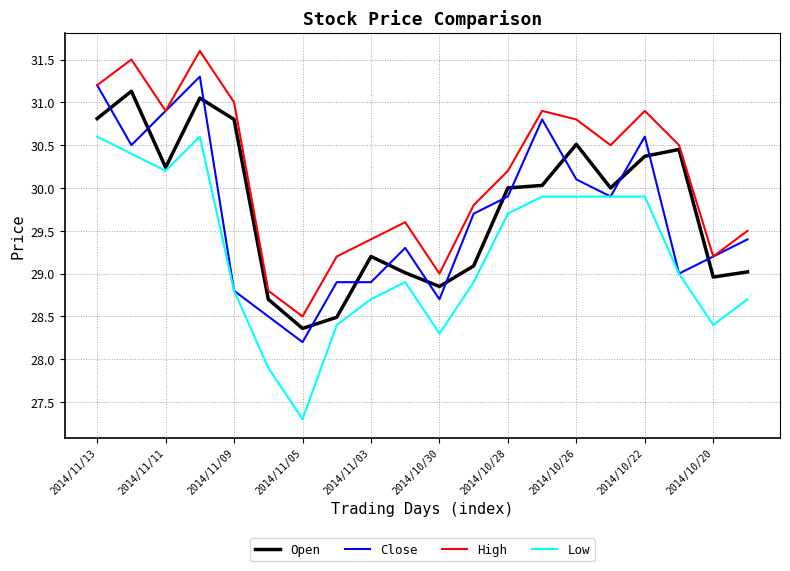

Count the number of categories in the chart.

20